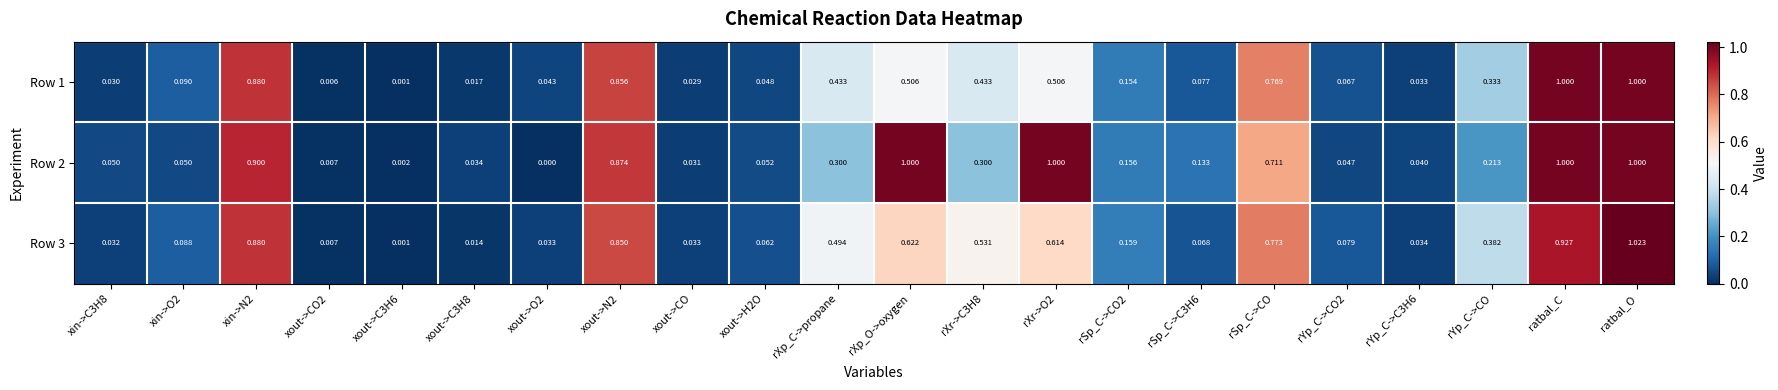

Is the value of Row 1 at xout->C3H6 greater than the value of Row 2 at rXp_O->oxygen?

No